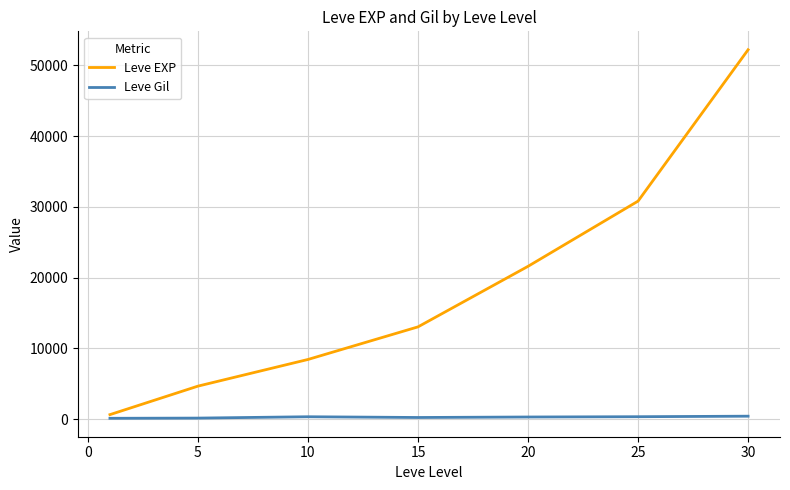

Which series has the widest spread of values?

Leve EXP